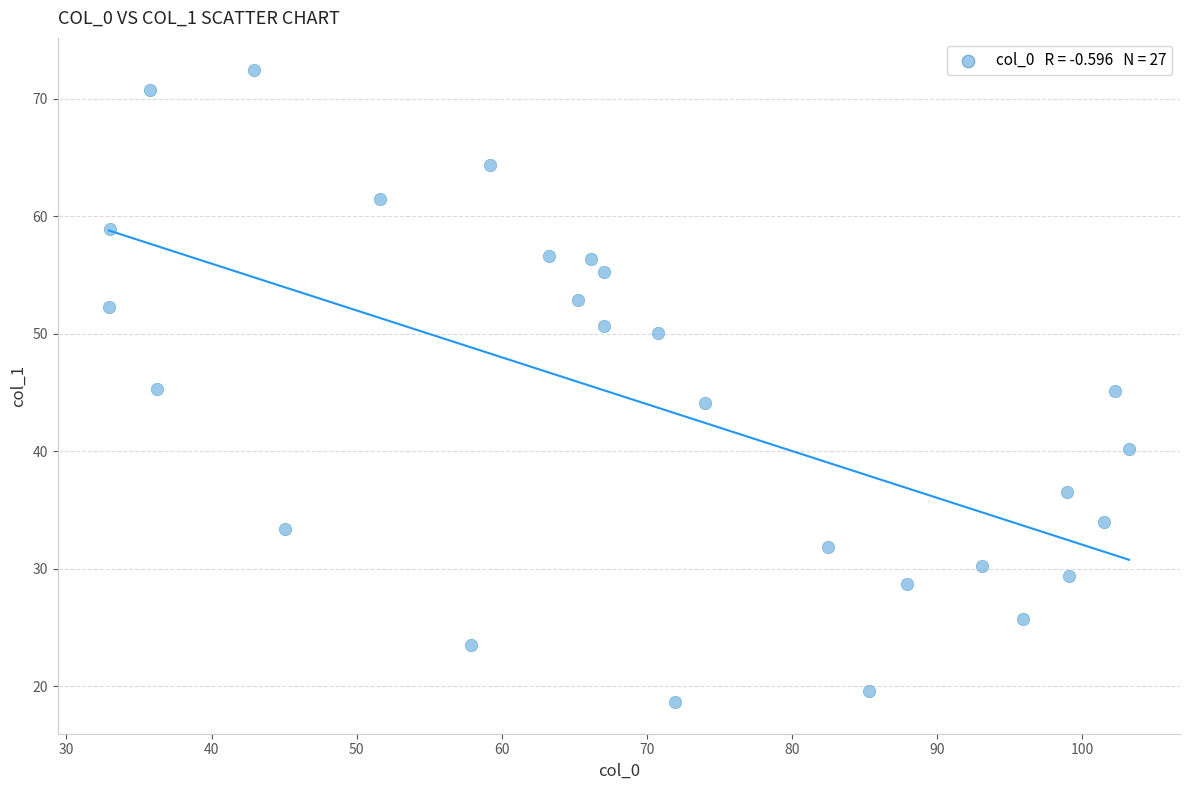

What is the range of Y values (max minus min)?

53.9